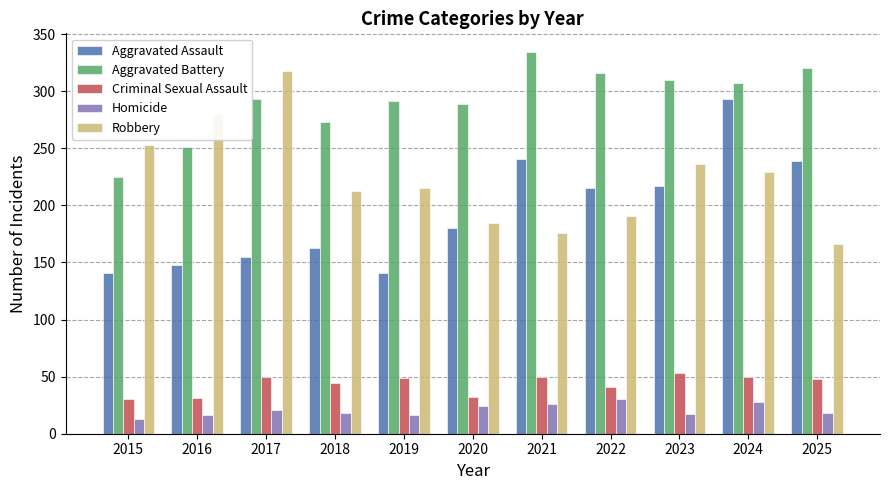

The value of Aggravated Assault at 2017 is 155. True or false?

True